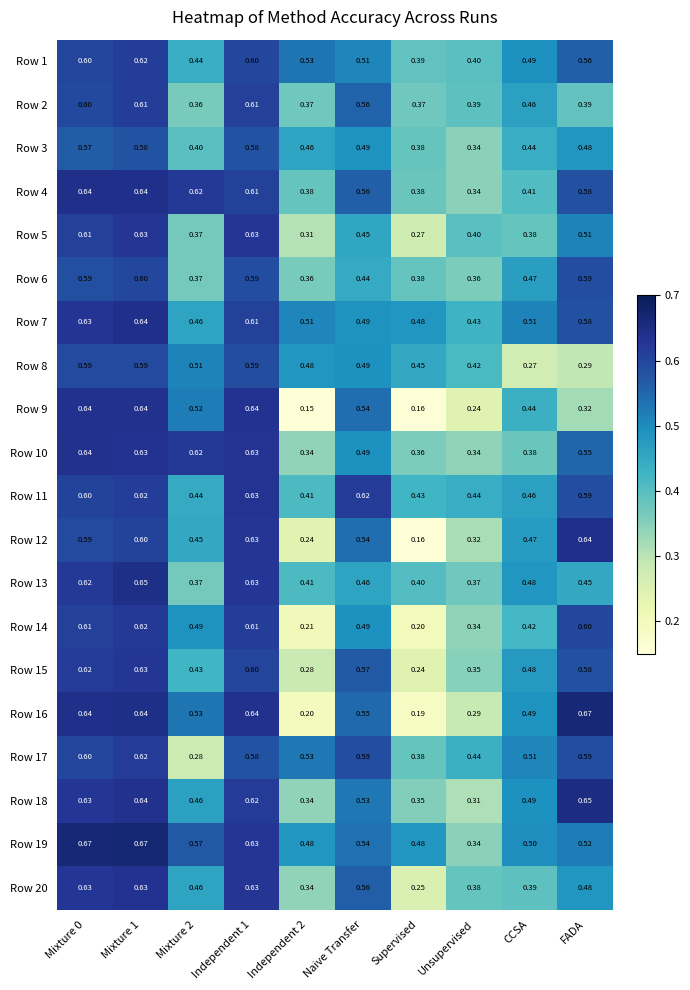

Between Independent 2 and Naive Transfer, which series saw the biggest shift?

Row 9